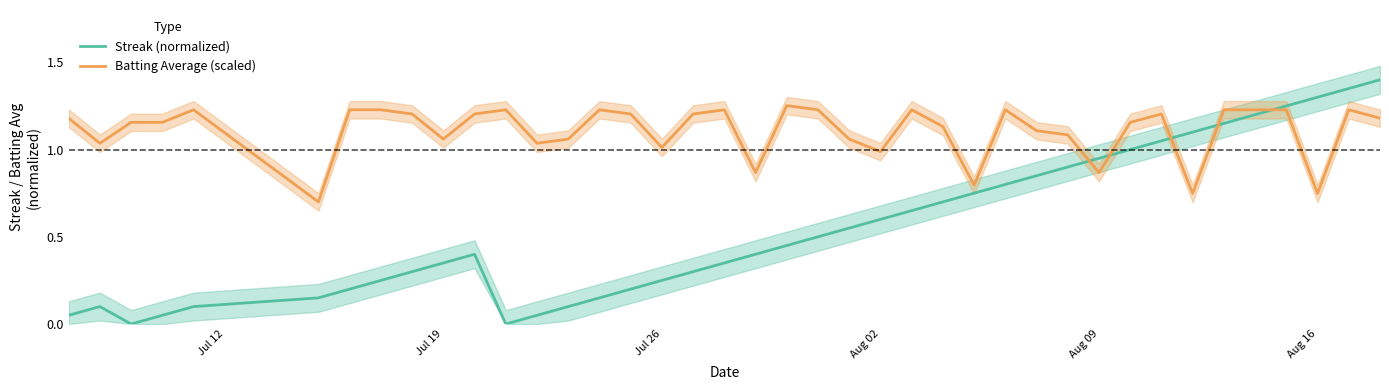

The value of Streak (normalized) at Jul 19 is 0.0. True or false?

False